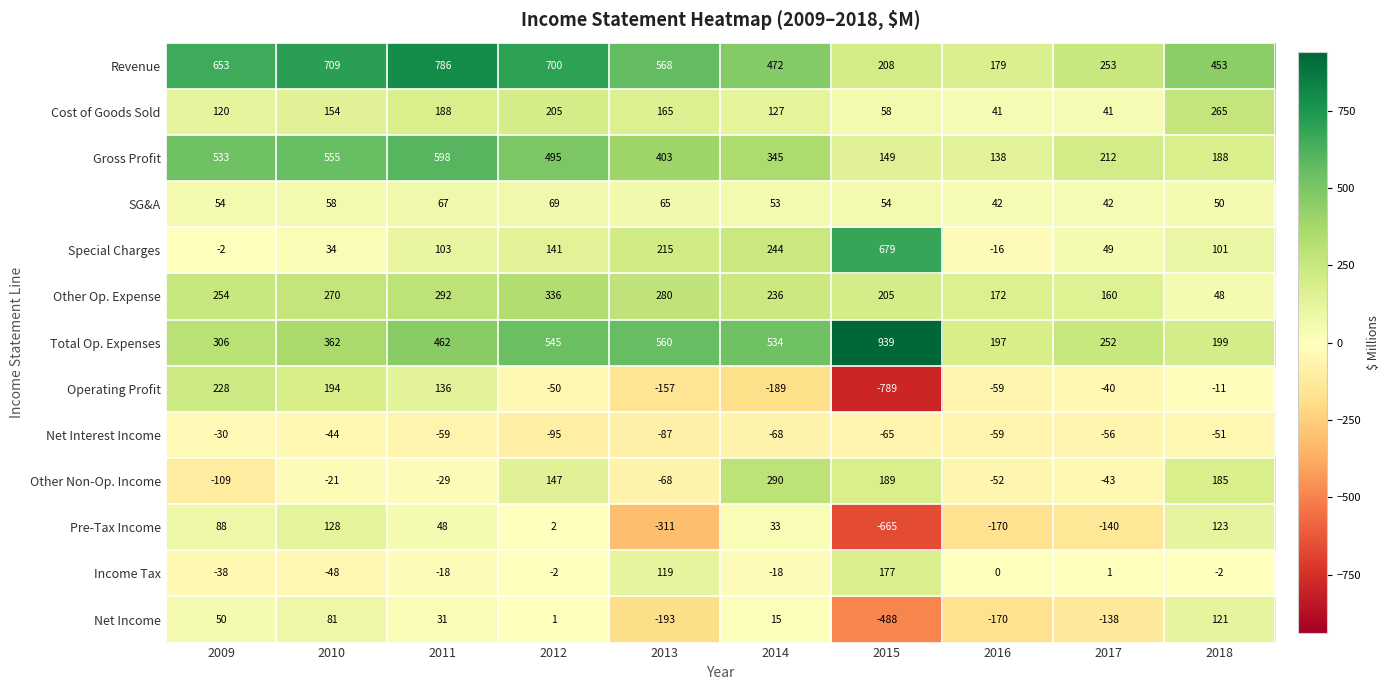

Where does the Operating Profit series first go above -40?

2009